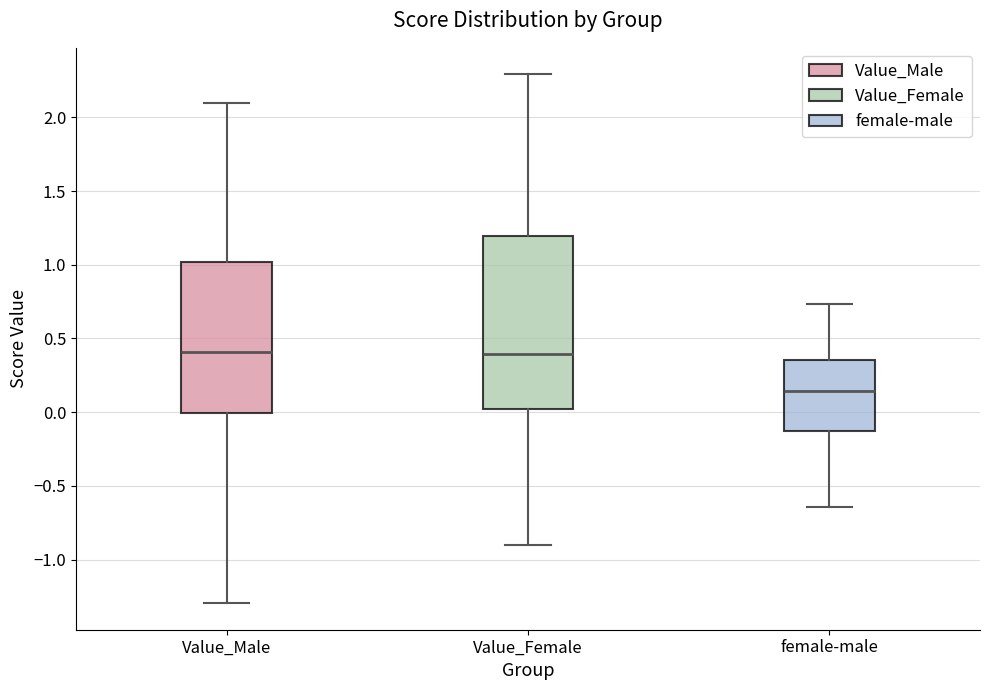

Where is the lower edge of the box for Value_Male on the y-axis? The values are not printed on the chart, so give them approximately, as read against the axis.

0.00